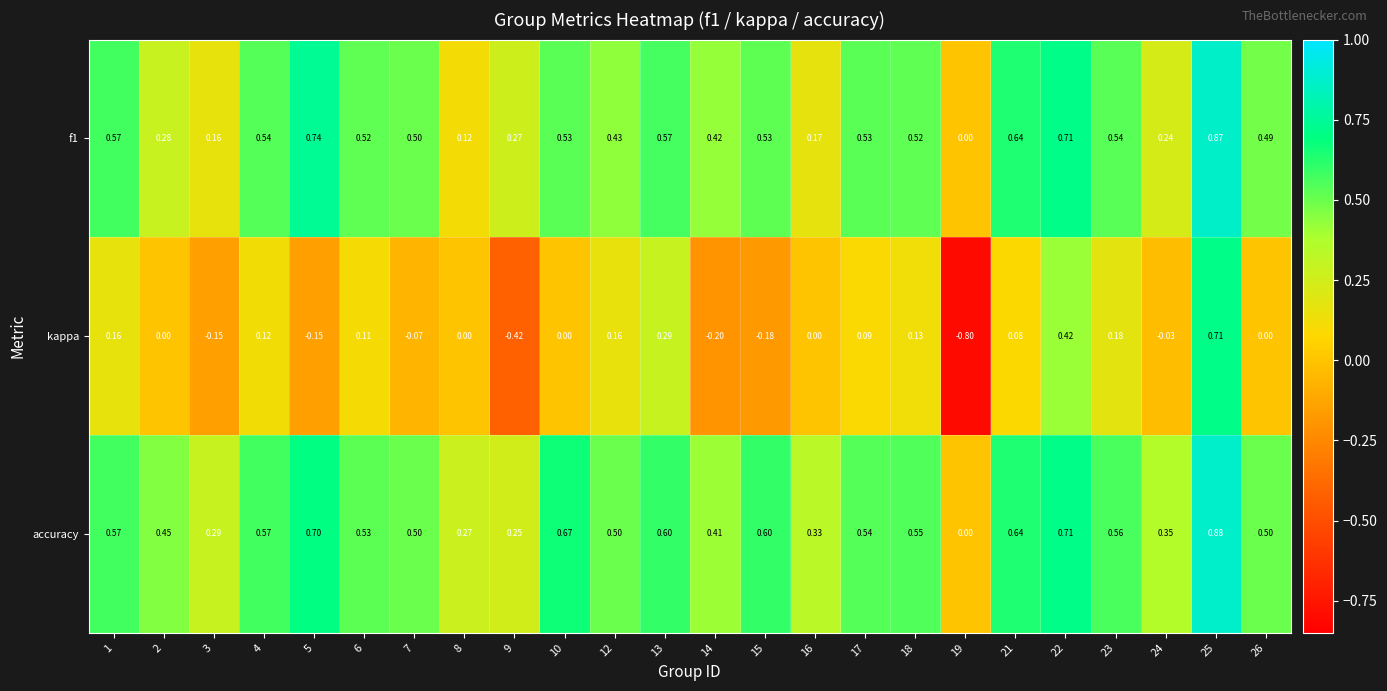

Rank the series at 17 from lowest to highest value.

kappa, f1, accuracy